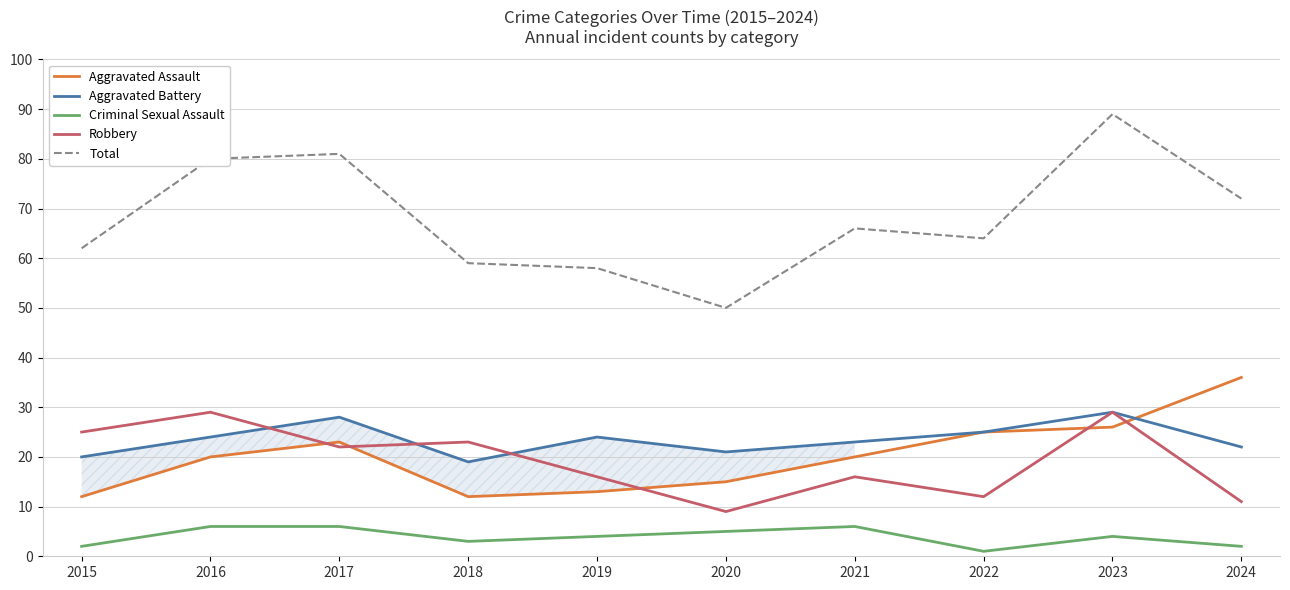

At which category does Total reach its first local valley?

2020